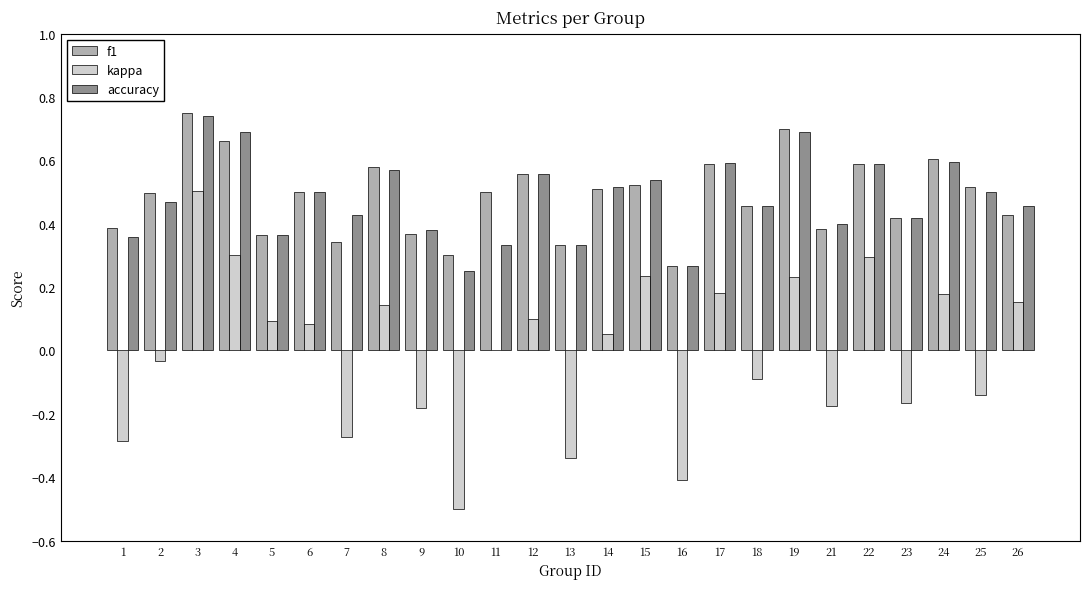

Are the bars grouped side by side (vs. stacked)?

Yes